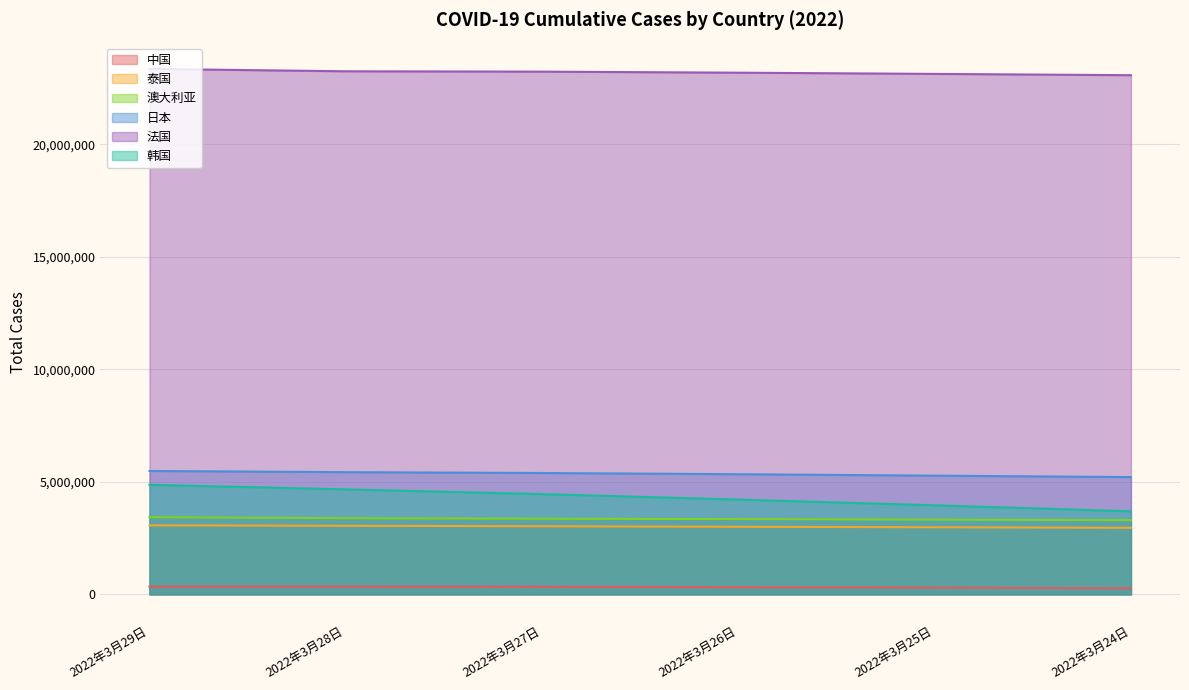

Rank the series at 2022年3月26日 from highest to lowest value.

法国, 日本, 韩国, 澳大利亚, 泰国, 中国